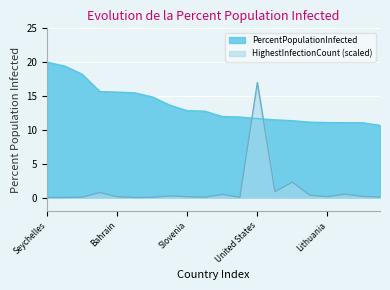

True or false: PercentPopulationInfected and HighestInfectionCount_scaled cross at least once.

True